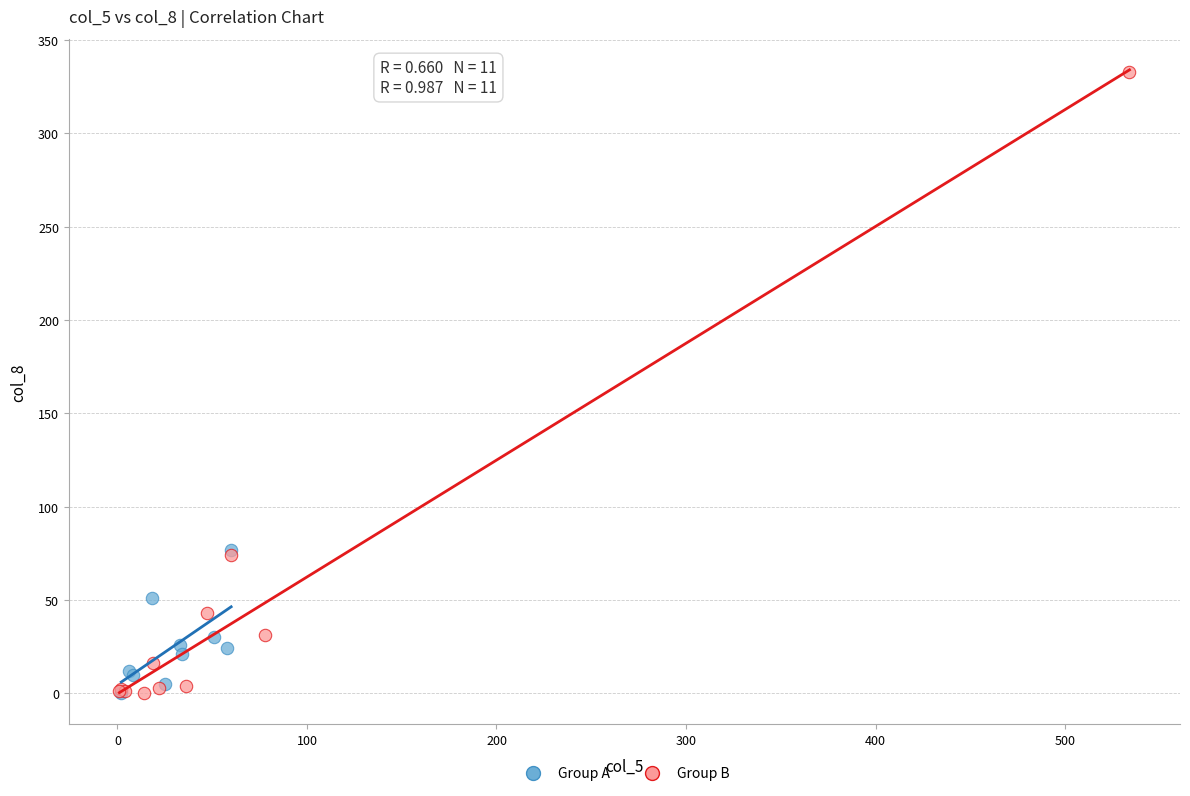

Which series has the widest spread of Y values?

Group B